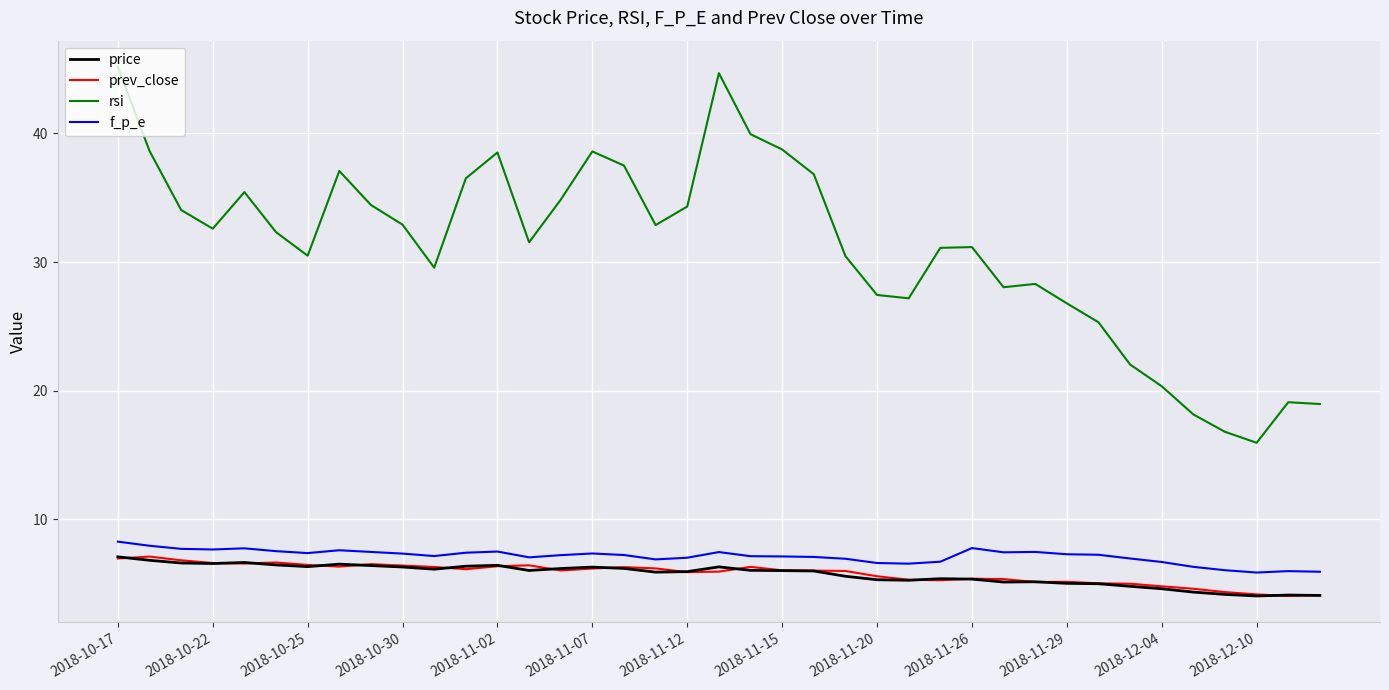

Which series has the largest total across all categories?

rsi